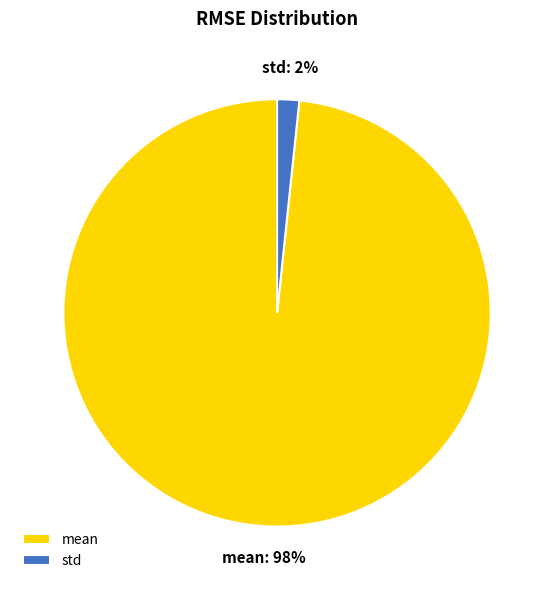

To the nearest percent, what portion does mean represent?

98%